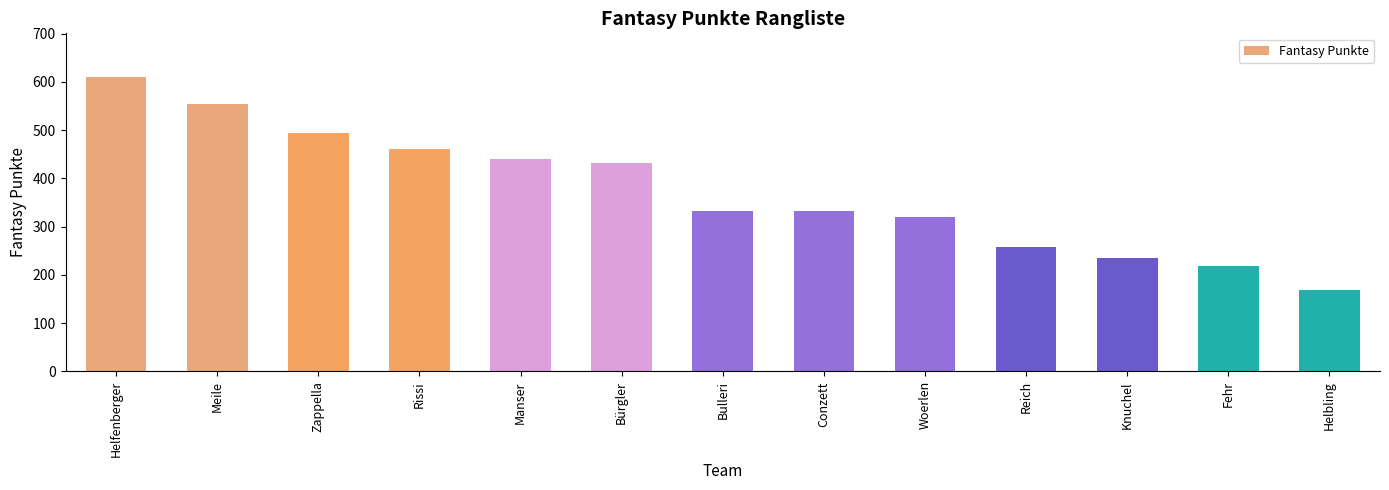

Reading right to left, transcribe all the data shown in this chart.

Helbling=168	Fehr=218	Knuchel=234	Reich=258	Woerlen=320	Conzett=332	Bulleri=332	Bürgler=431	Manser=441	Rissi=461	Zappella=493	Meile=553	Helfenberger=609